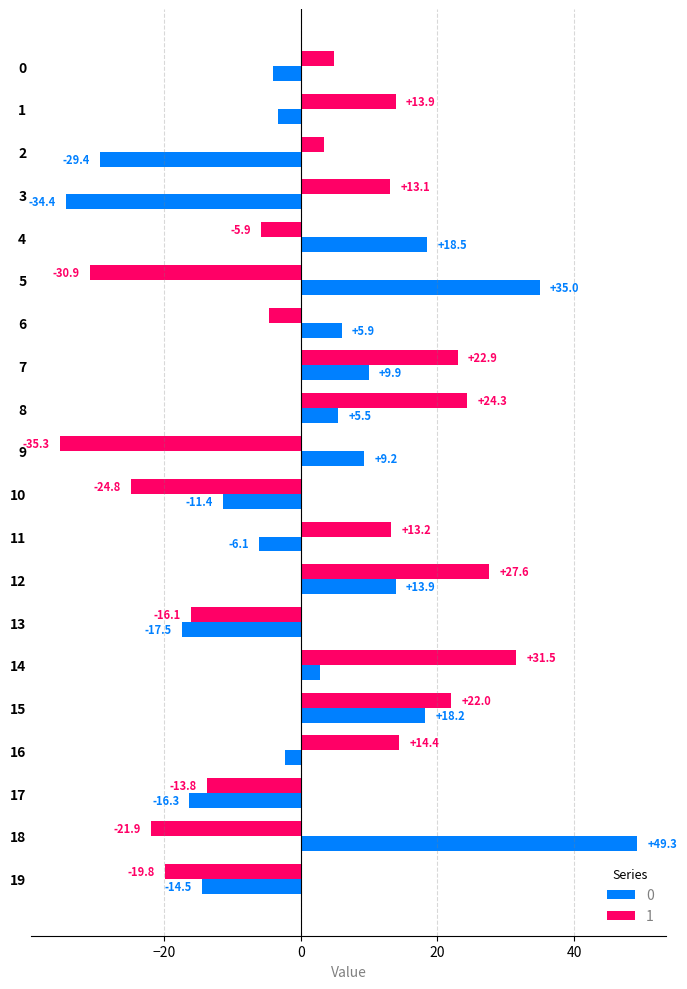

Is it true that 1 equals -13.8 at 17?

True